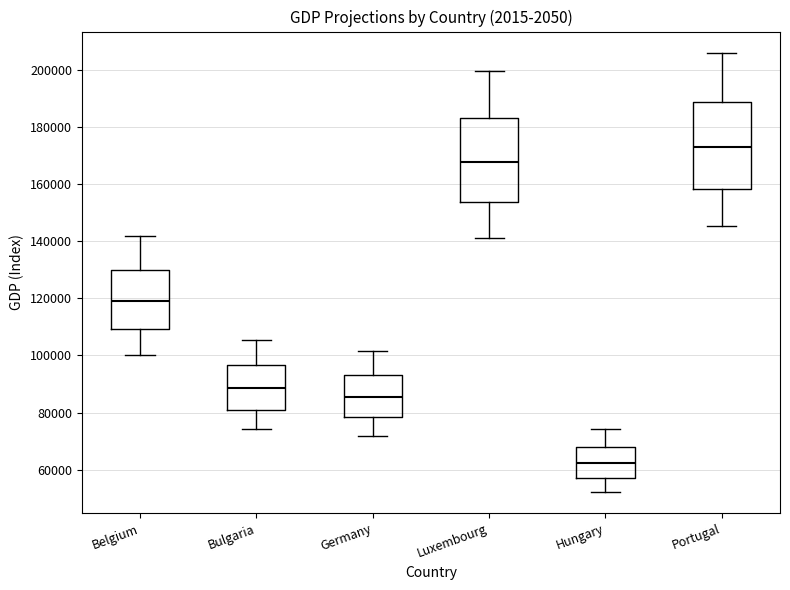

Which box has the highest median line?

Portugal